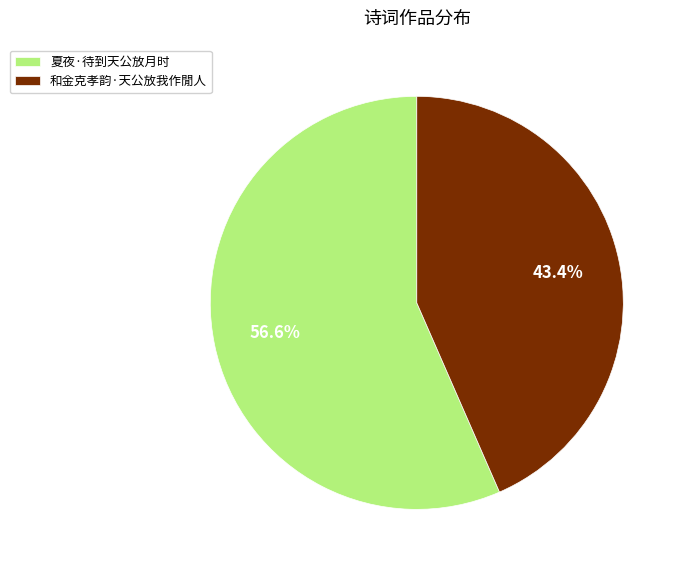

Between 夏夜·待到天公放月时 and 和金克孝韵·天公放我作閒人, which is larger?

夏夜·待到天公放月时